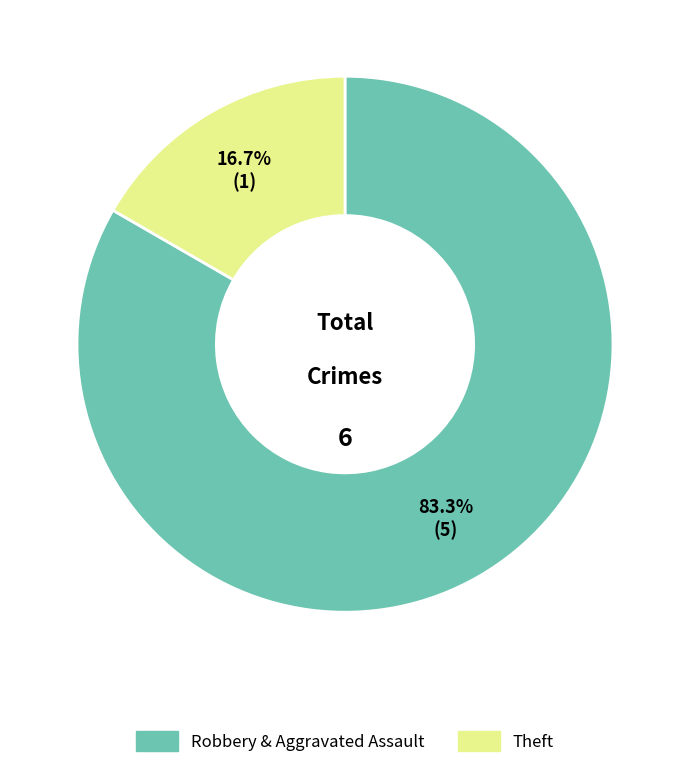

Is there a majority slice in this chart?

Yes